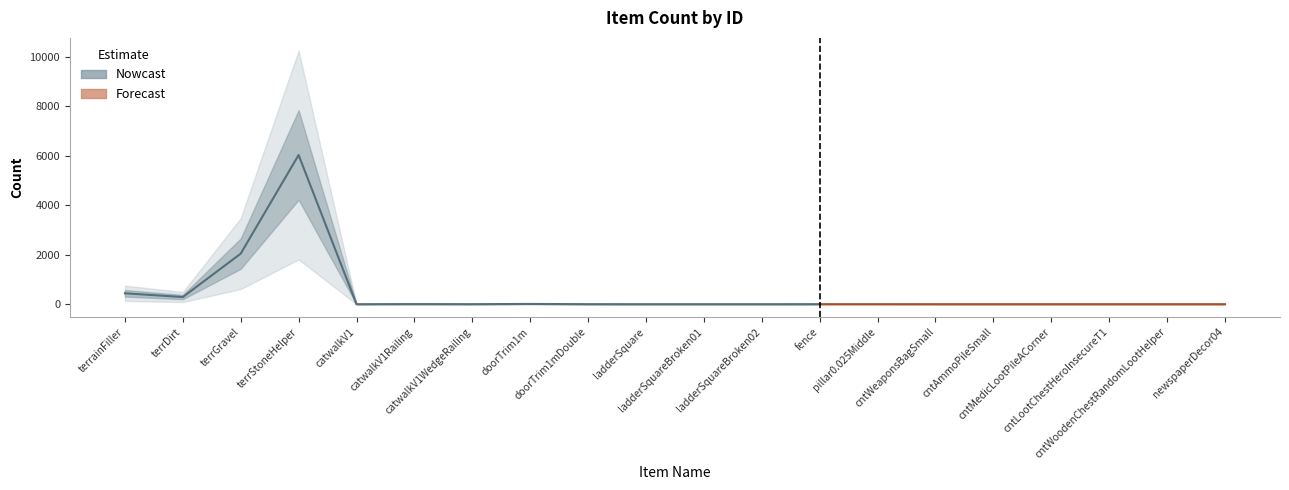

Rank the categories by value from lowest to highest.

catwalkV1, ladderSquare, ladderSquareBroken01, ladderSquareBroken02, cntWeaponsBagSmall, cntAmmoPileSmall, cntMedicLootPileACorner, cntLootChestHeroInsecureT1, cntWoodenChestRandomLootHelper, newspaperDecor04, catwalkV1WedgeRailing, doorTrim1mDouble, fence, pillar0.025Middle, catwalkV1Railing, doorTrim1m, terrDirt, terrainFiller, terrGravel, terrStoneHelper